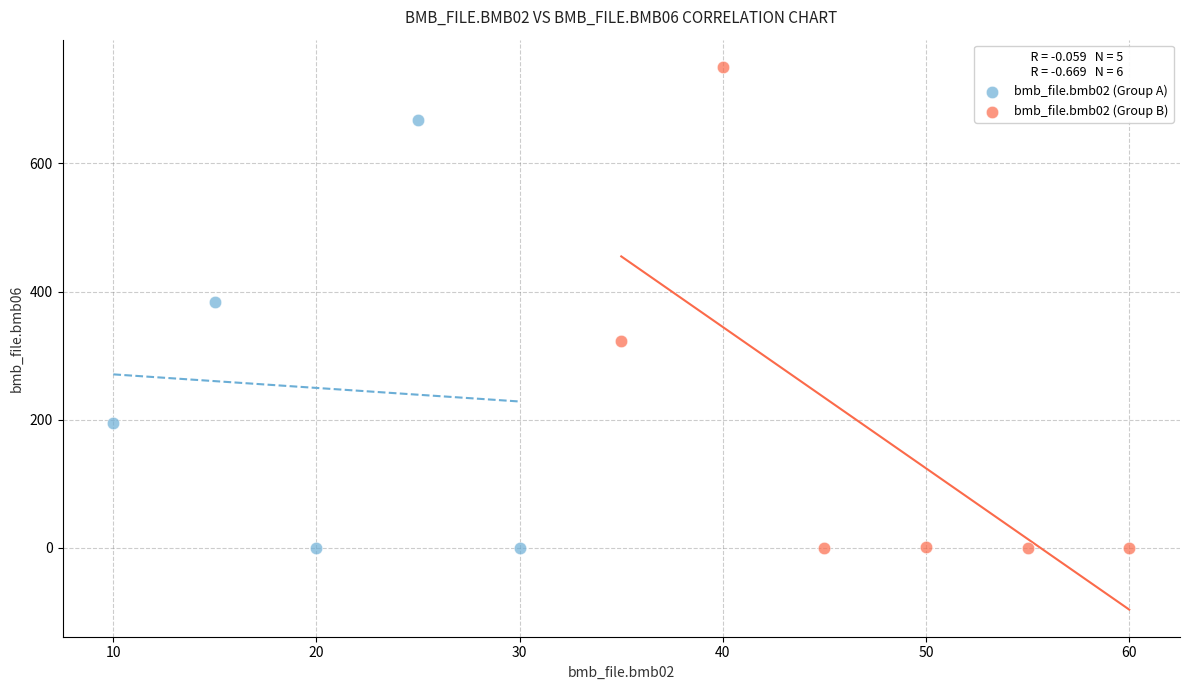

Which series has the largest Y range (max minus min)?

bmb_file.bmb02 (Group B)